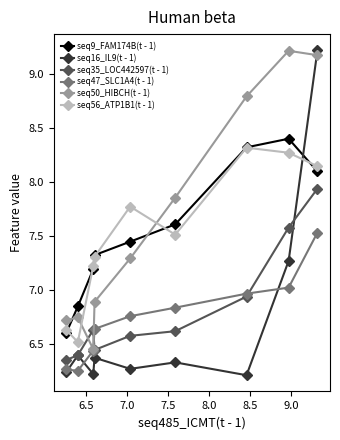

What is the difference between the second highest and minimum values in the seq35_LOC442597(t - 1) series?

1.2